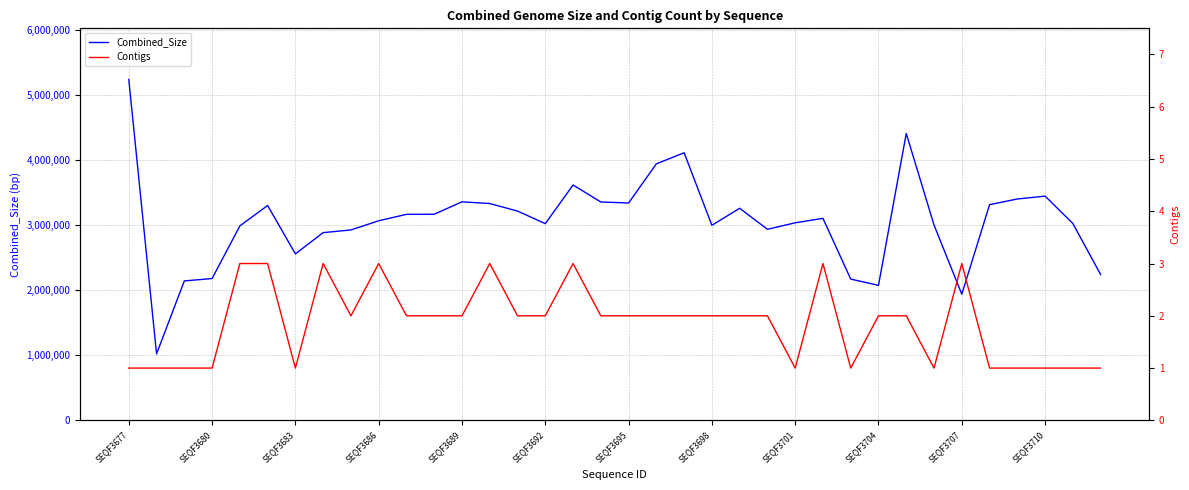

What is the difference between the maximum and minimum values in the Contigs series?

2